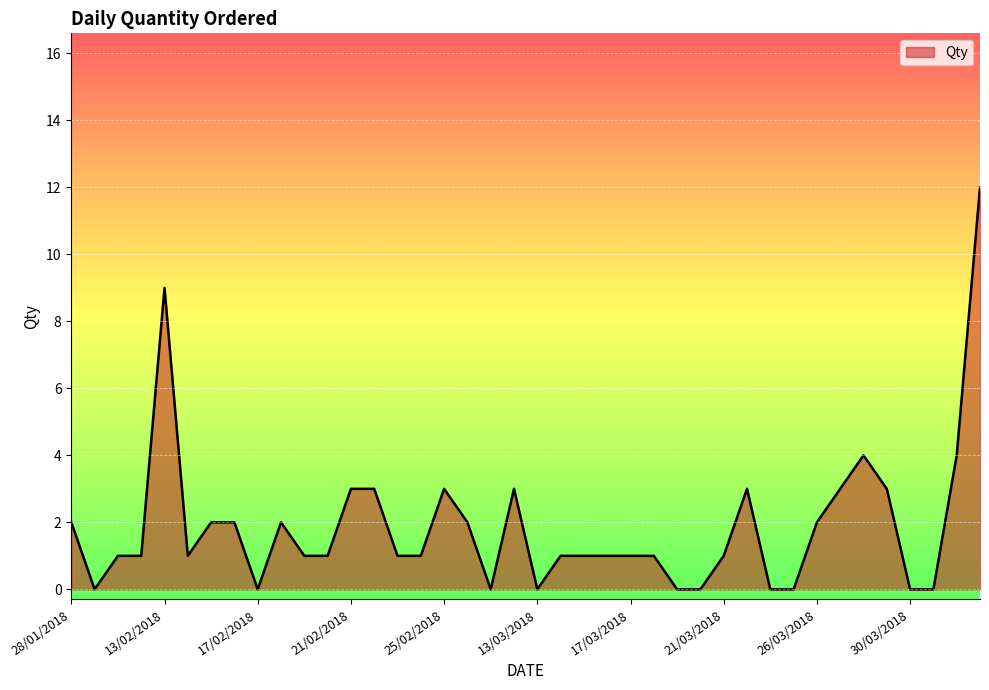

How many series are shown in this chart?

1